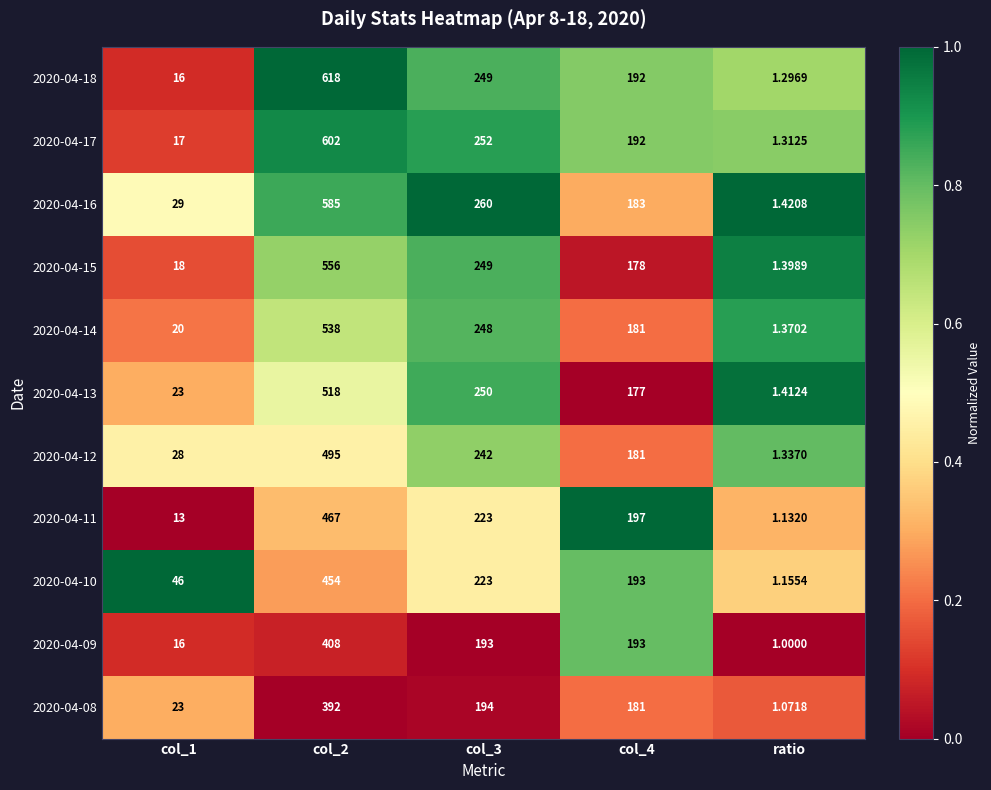

At which category does the chart reach its minimum across all series?

ratio